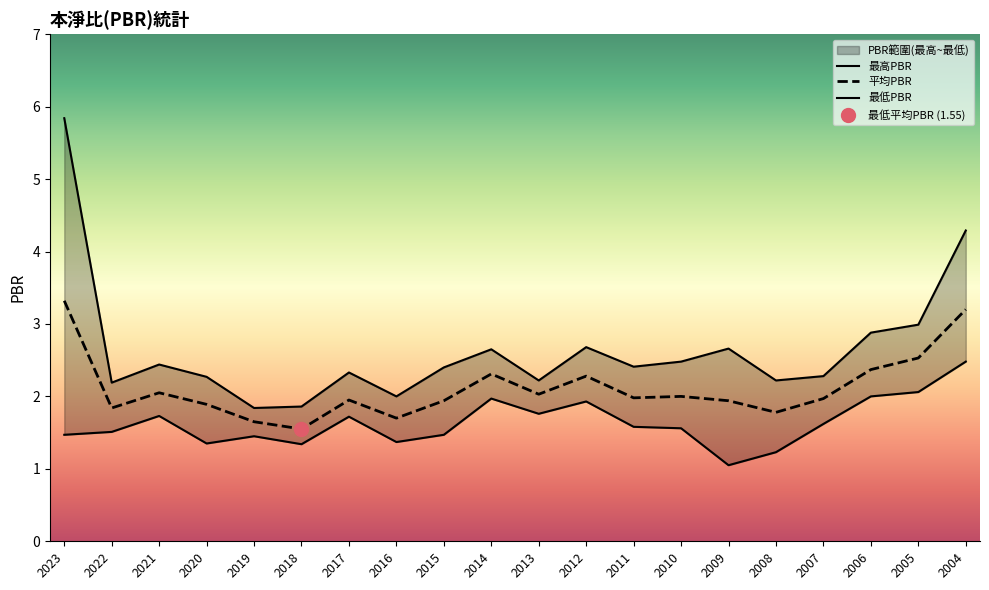

In 最低PBR, how many points are lower than both neighbors (excluding endpoints)?

5